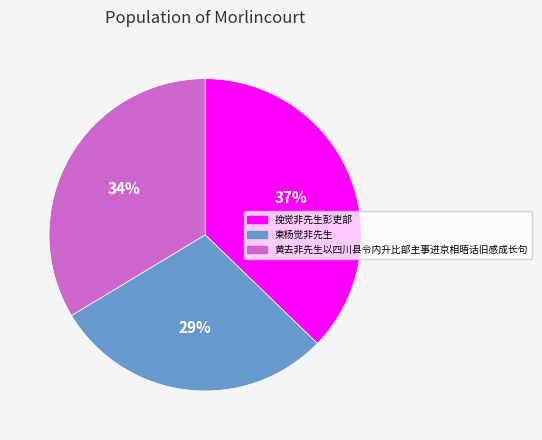

Is there any slice that represents more than half of the pie?

No